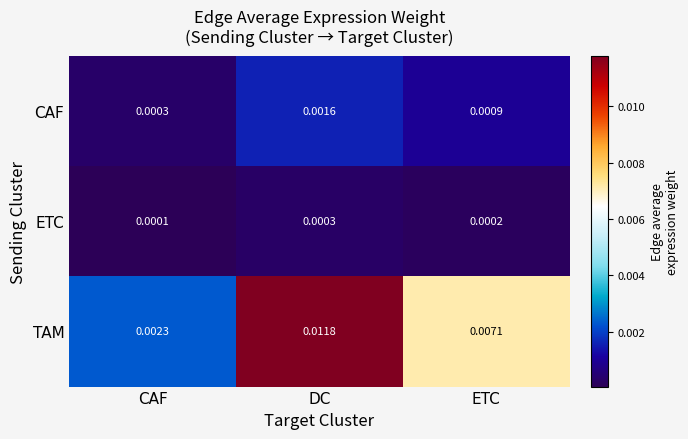

List the labels in order of TAM value, smallest first.

CAF, ETC, DC